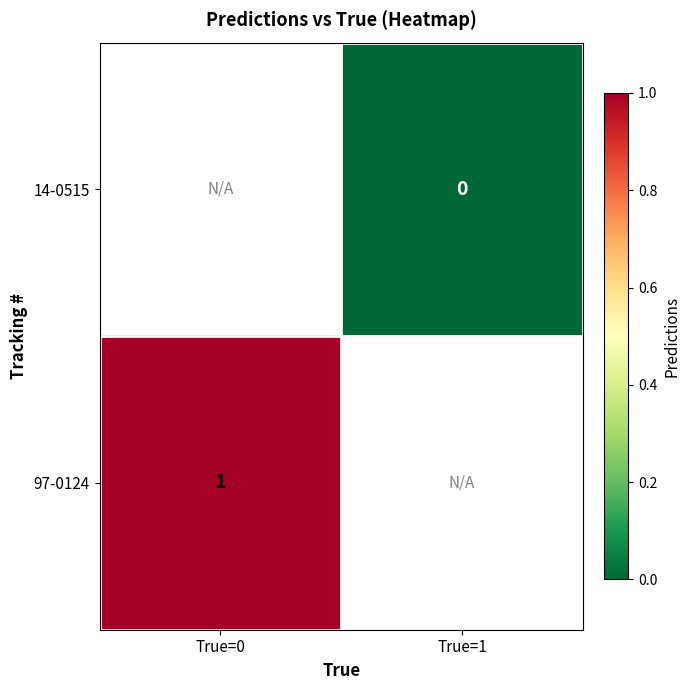

True or false: 97-0124 has a value of 1 at True=0.

True